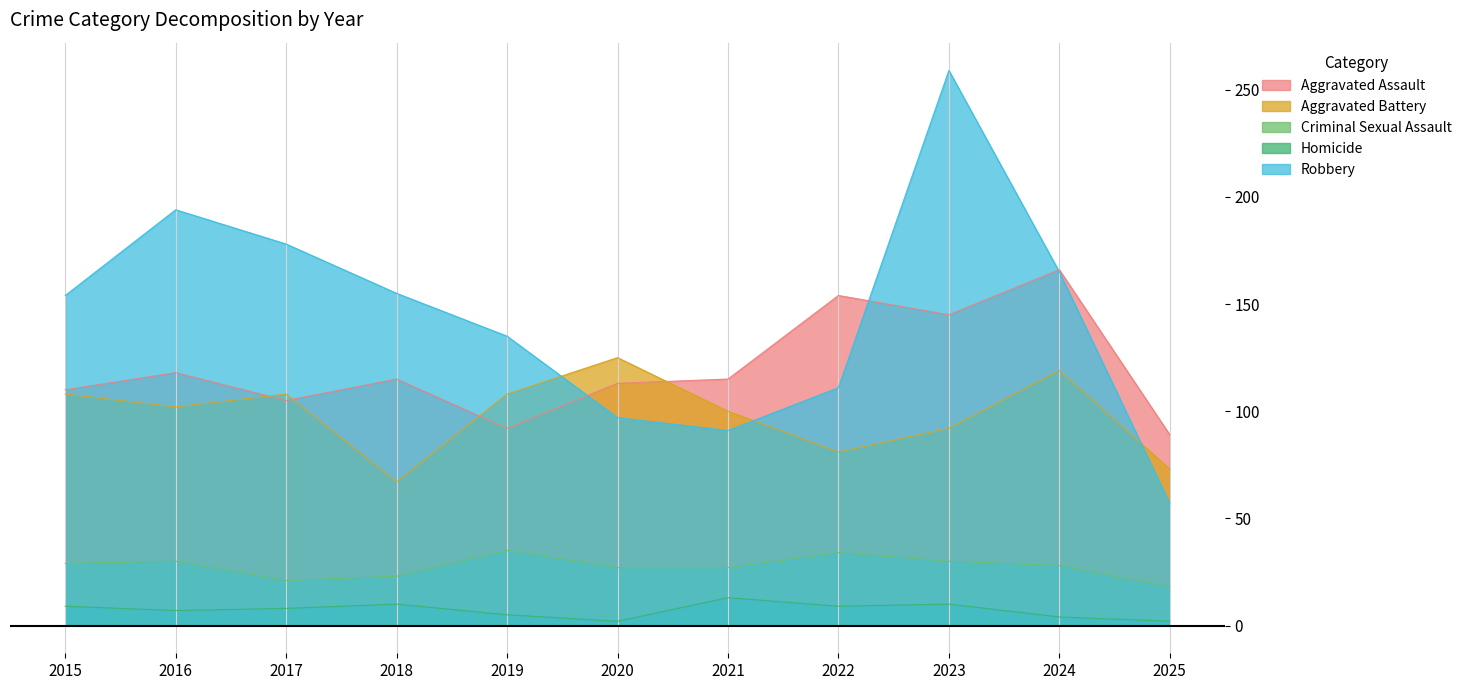

Between which two adjacent categories do Aggravated Assault and Aggravated Battery first intersect?

2016 and 2017